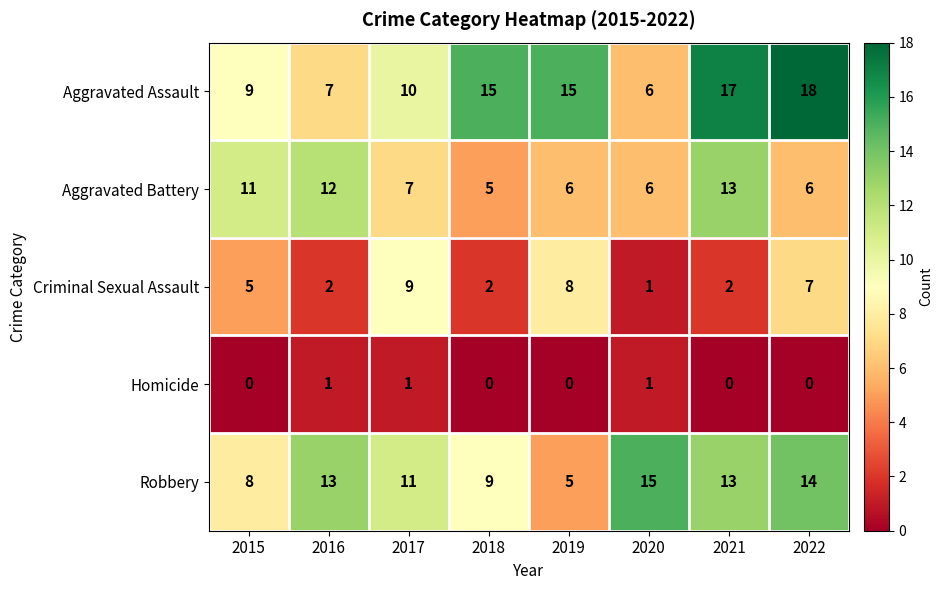

Rank the series by their maximum value, from lowest to highest.

Homicide, Criminal Sexual Assault, Aggravated Battery, Robbery, Aggravated Assault